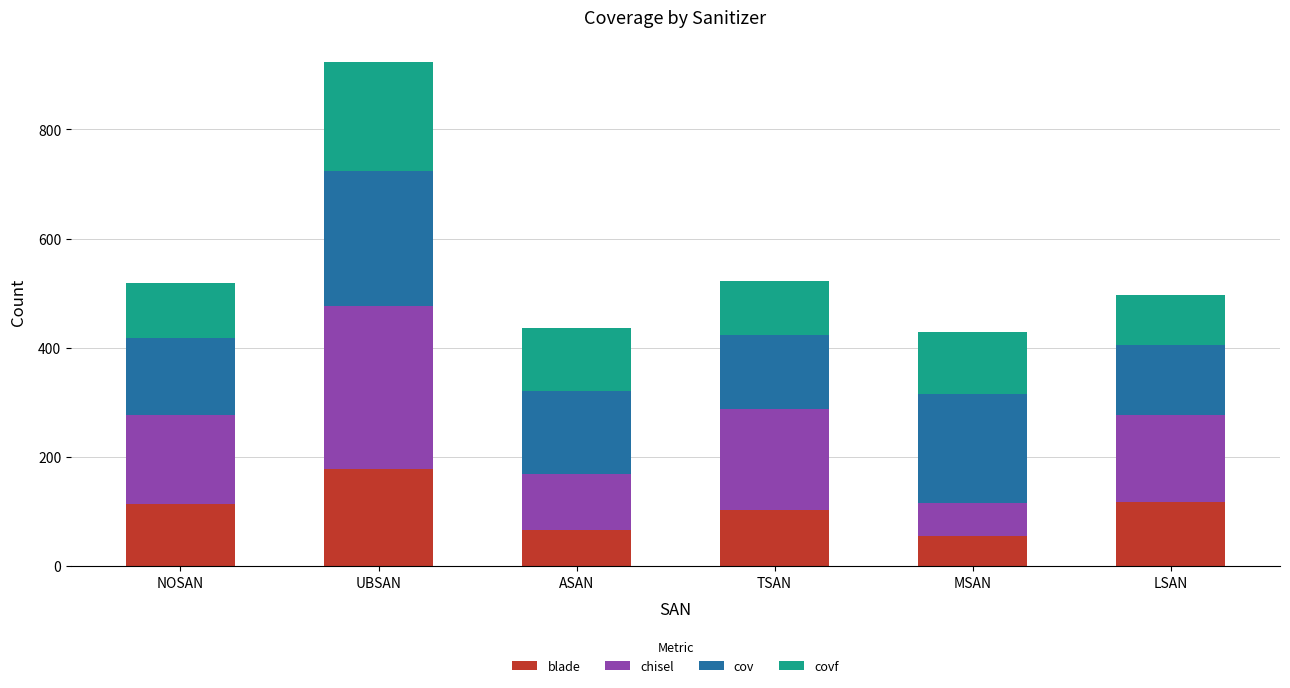

How many series are shown in this chart?

4